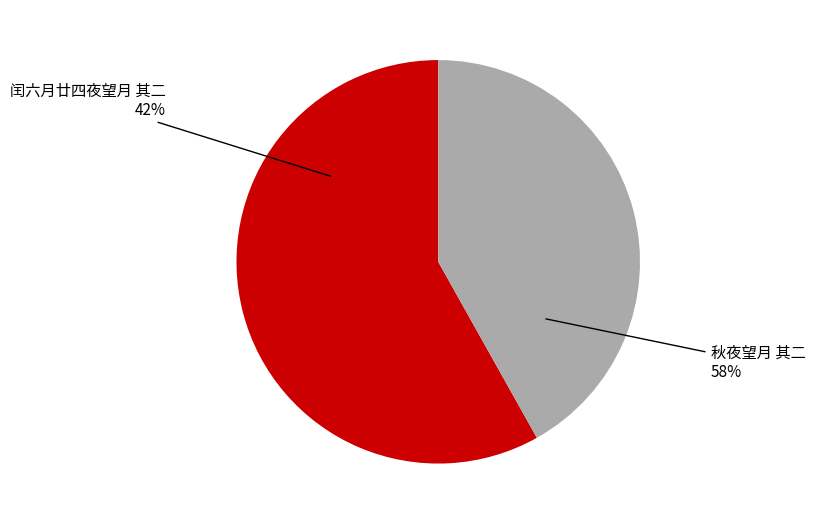

What percentage is the 秋夜望月 其二 slice, to the nearest percent?

58%